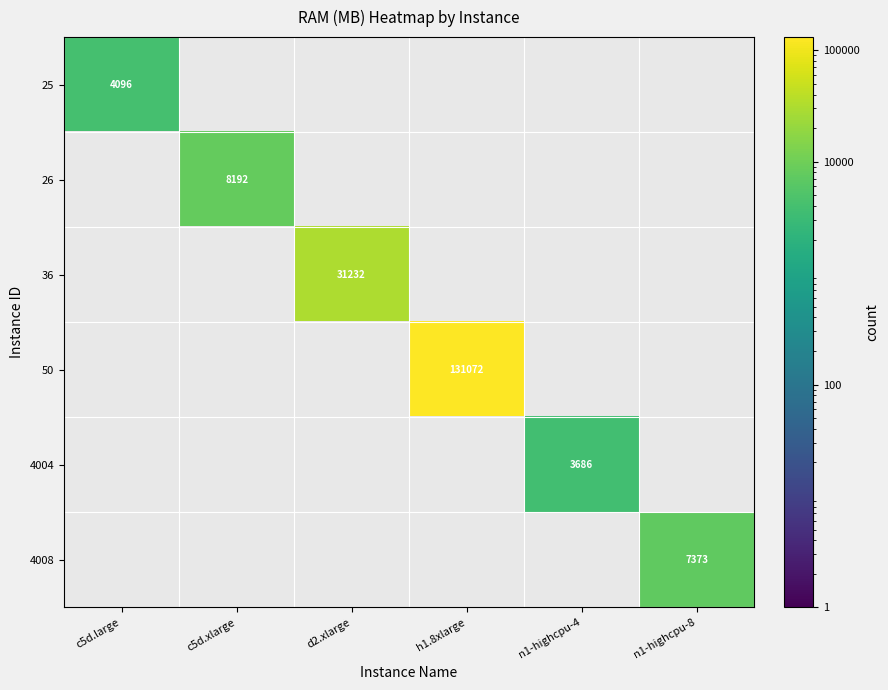

Which series has the widest spread of values?

25